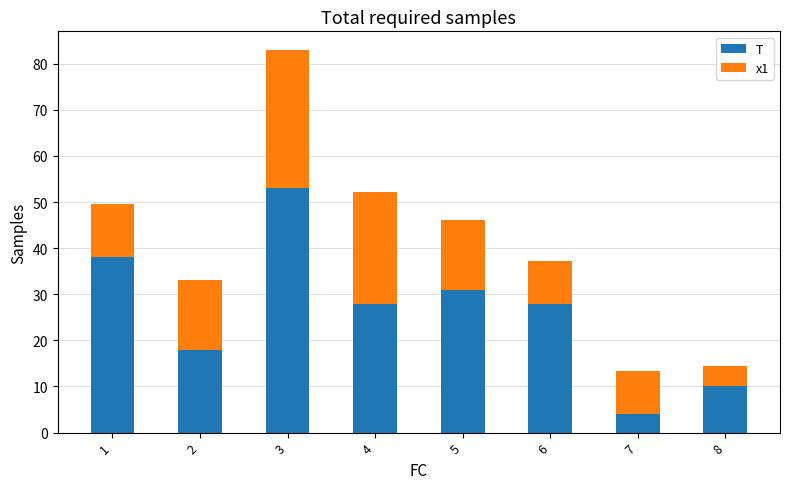

Count the T values in the range 18 to 38.

5